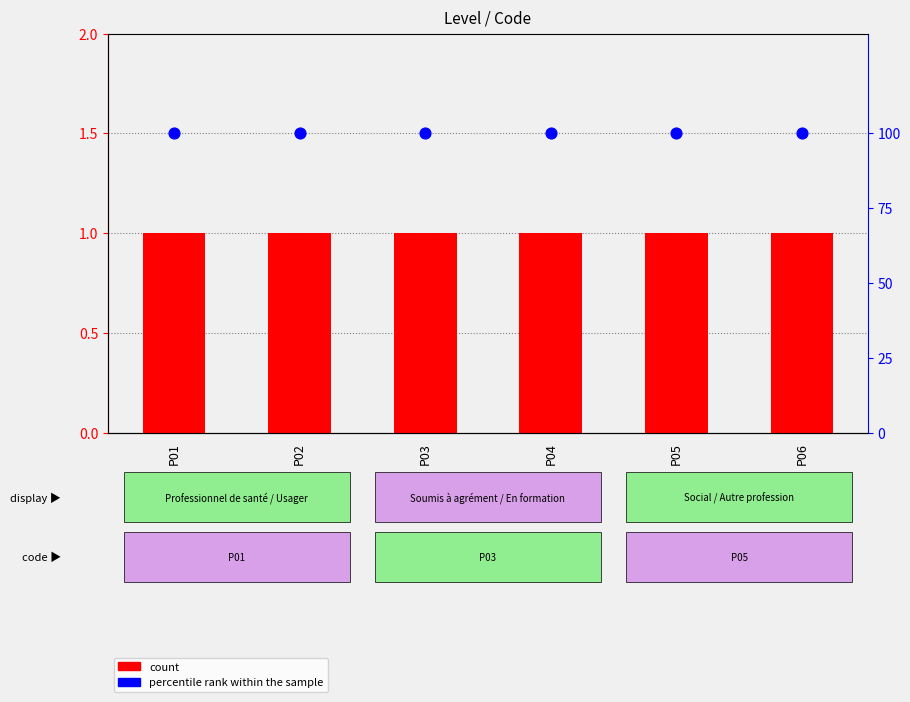

Which series has the largest Y range (max minus min)?

count